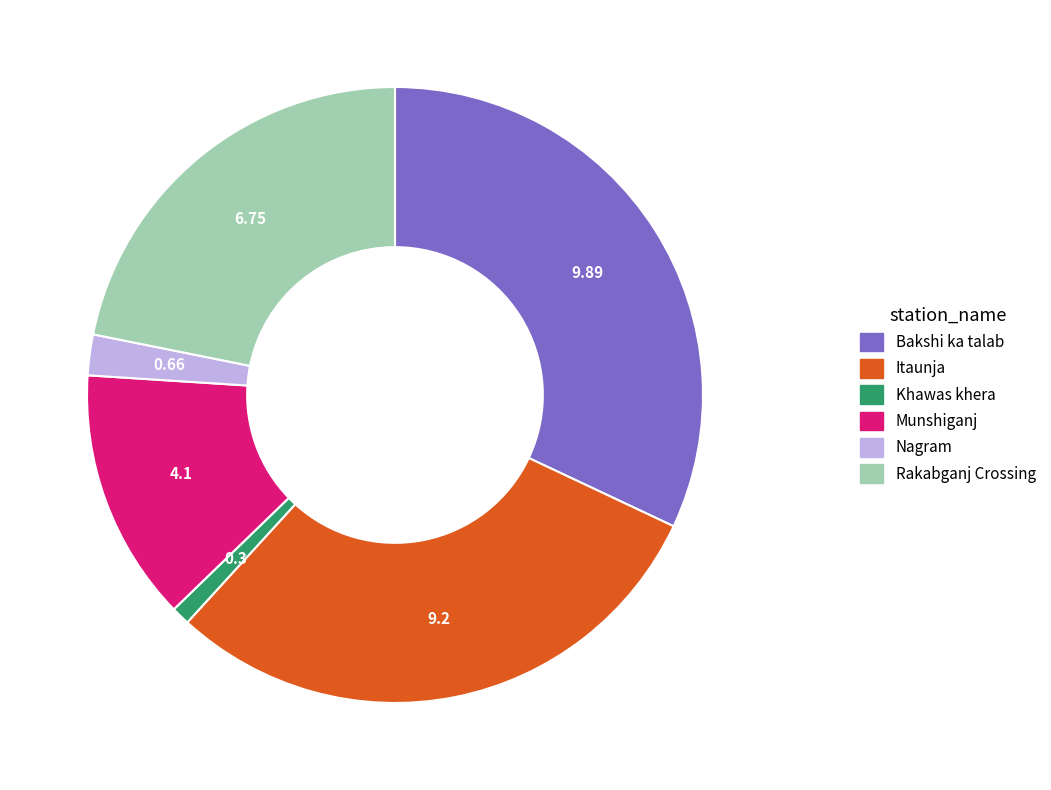

Does Nagram account for over 50% of the chart?

No